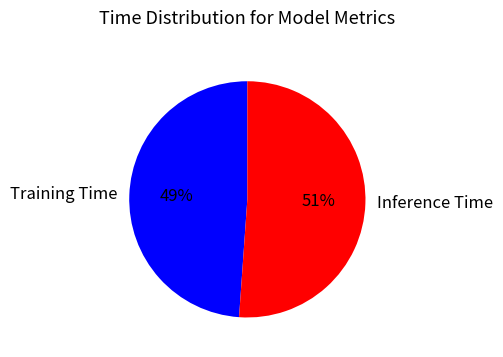

How many slices are in this pie chart?

2